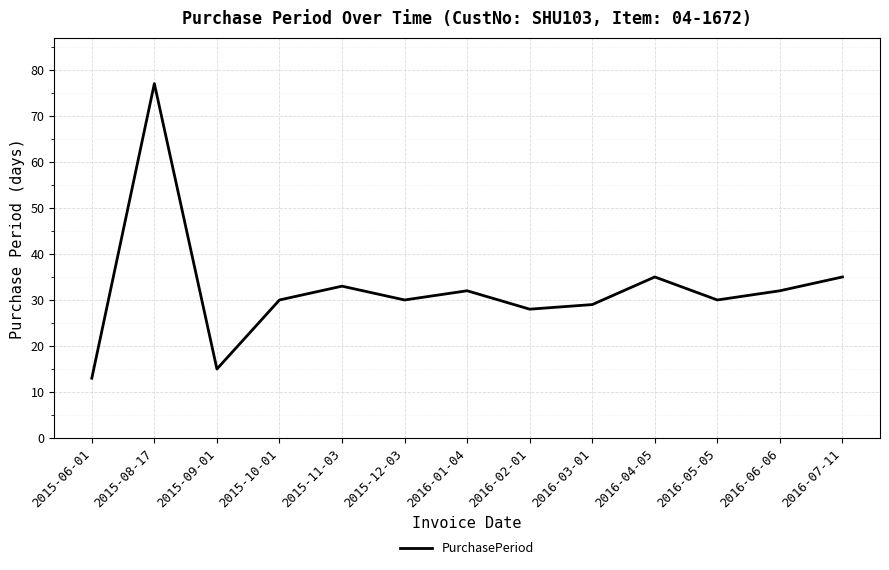

What is the change in value from 2015-06-01 to 2015-11-03?

+20